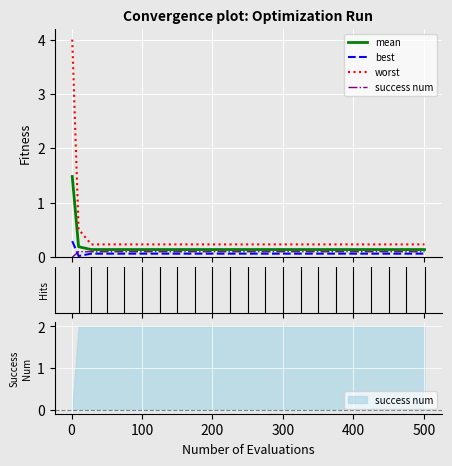

True or false: success num has more than 0 interior local peaks.

False